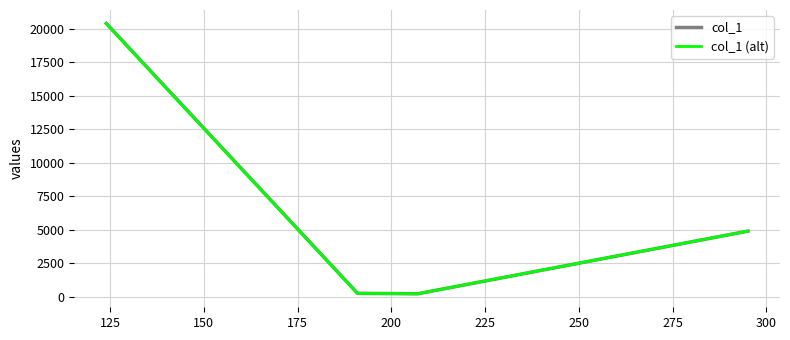

At how many categories does at least one series exceed 9909?

1